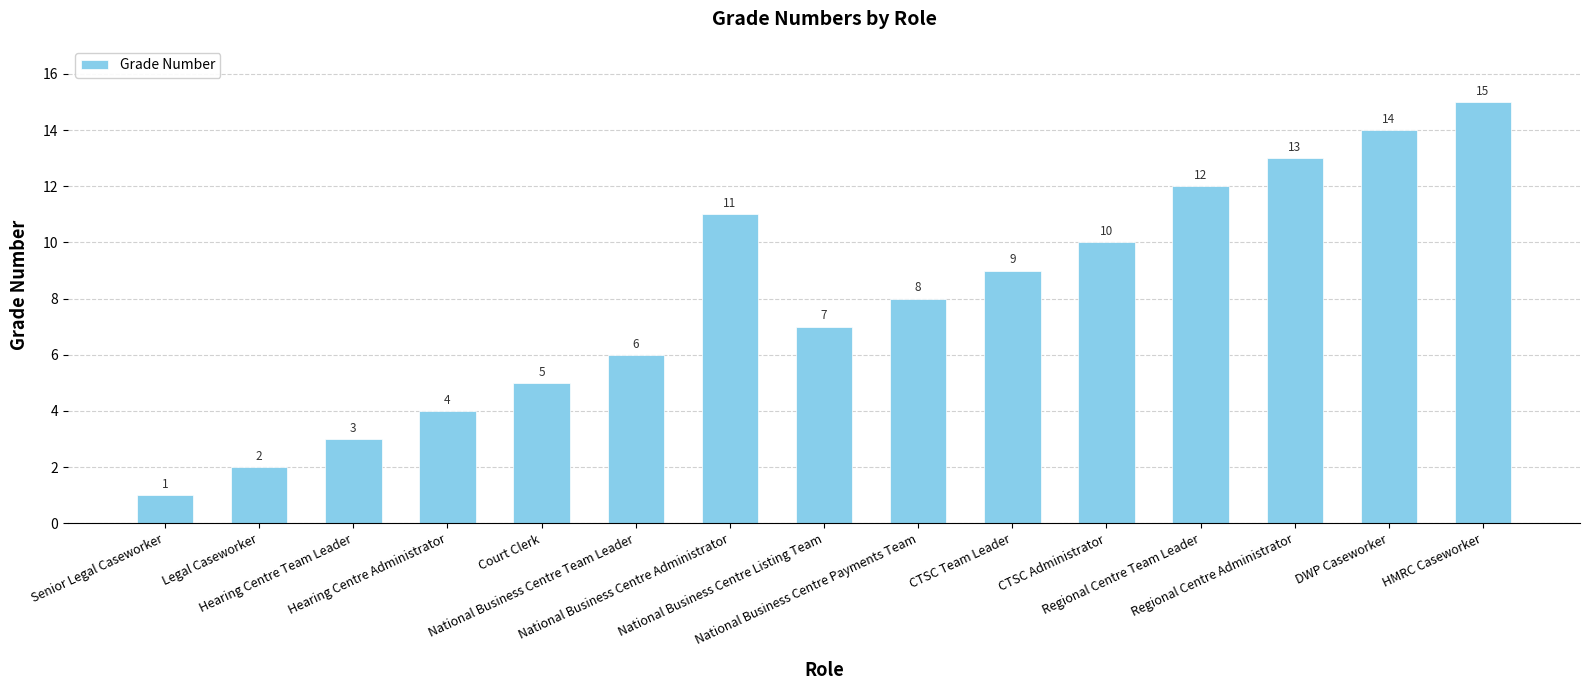

The chart shows a value of 9 at CTSC Team Leader. True or false?

True